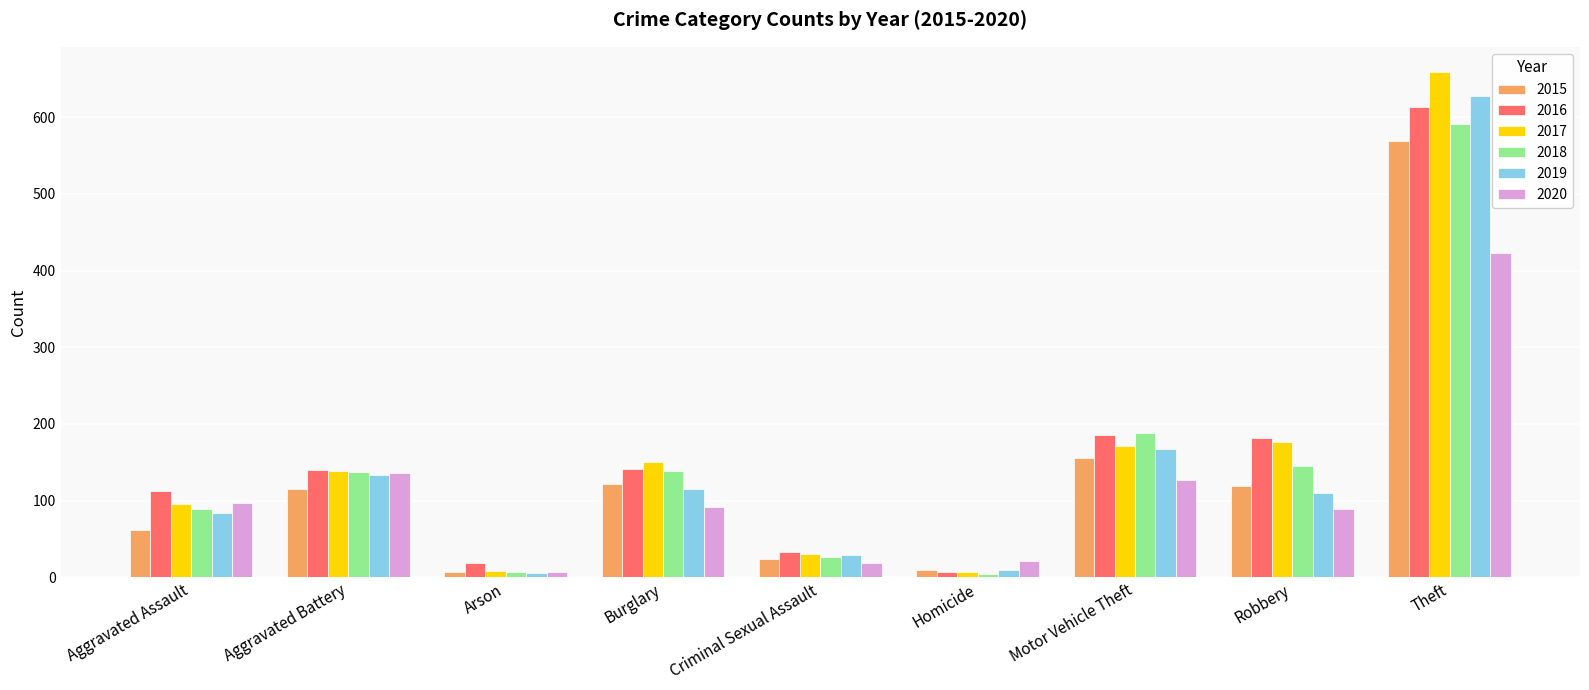

What is the difference between the 2019 values at Robbery and Aggravated Battery?

24